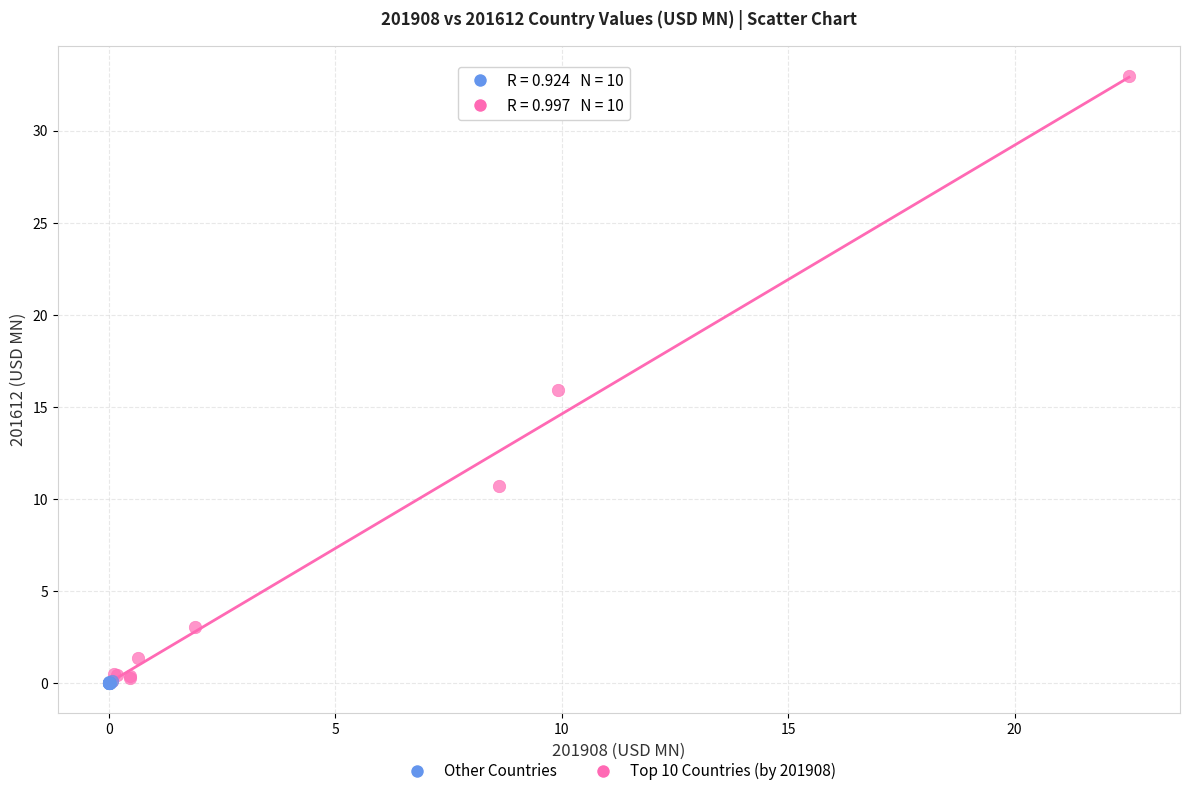

Which series has the largest Y range (max minus min)?

Top 10 Countries (by 201908)